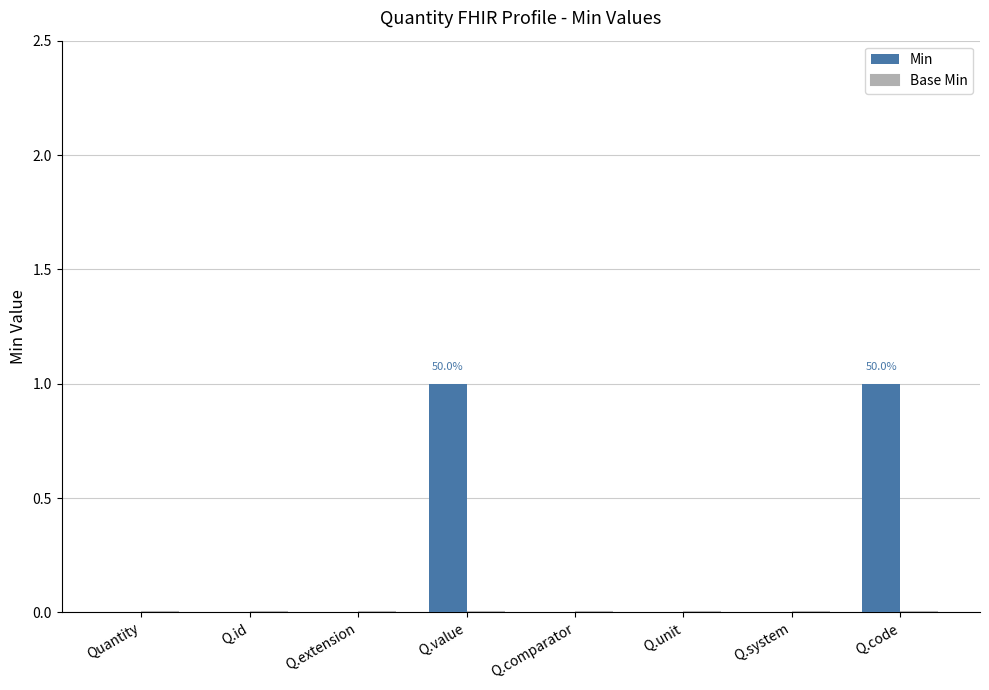

True or false: the data shows 0 at Q.code.

False